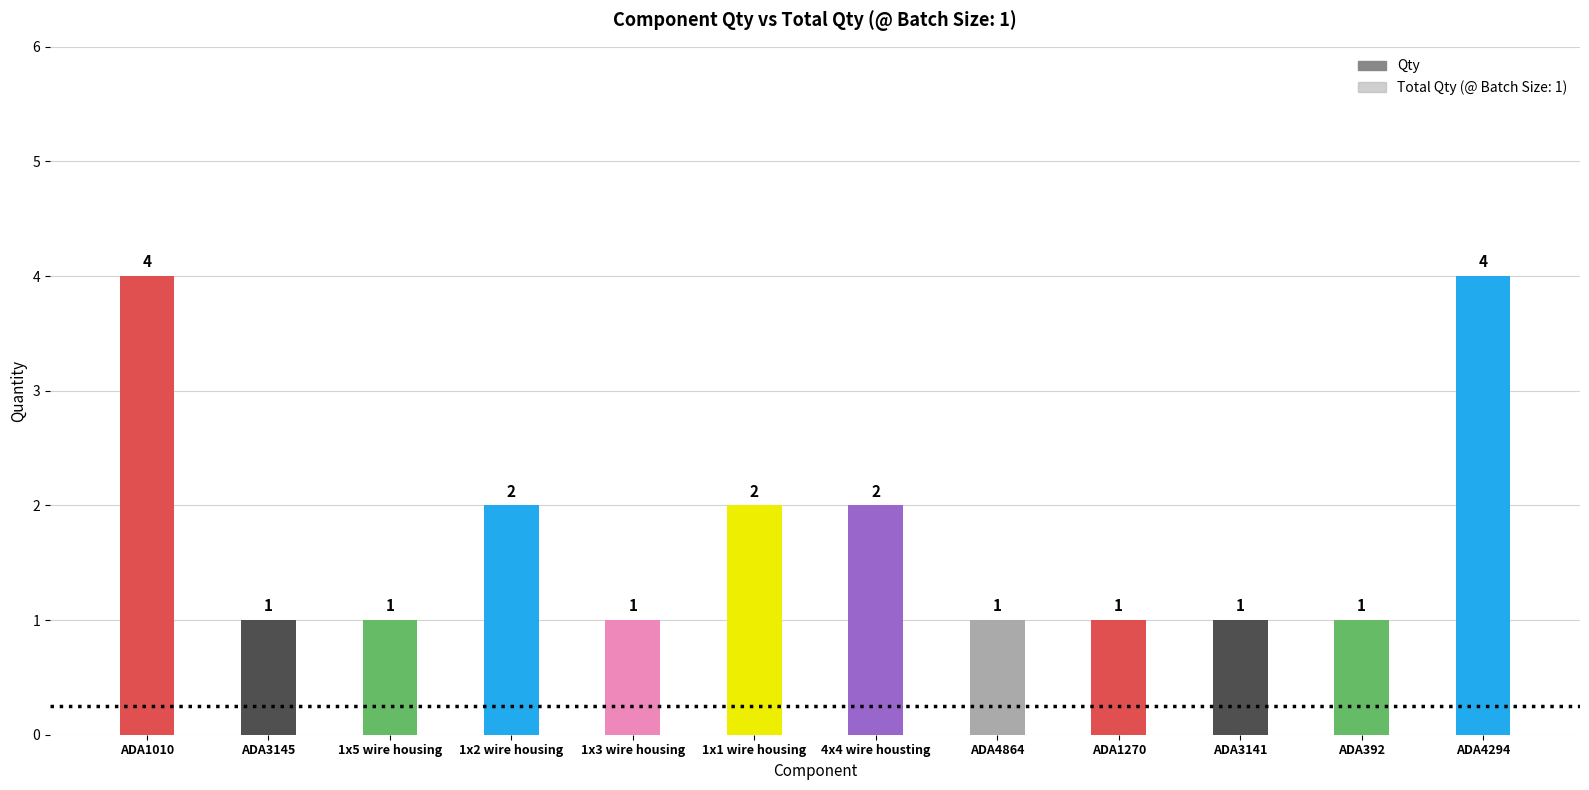

At how many categories does at least one series exceed 3?

2